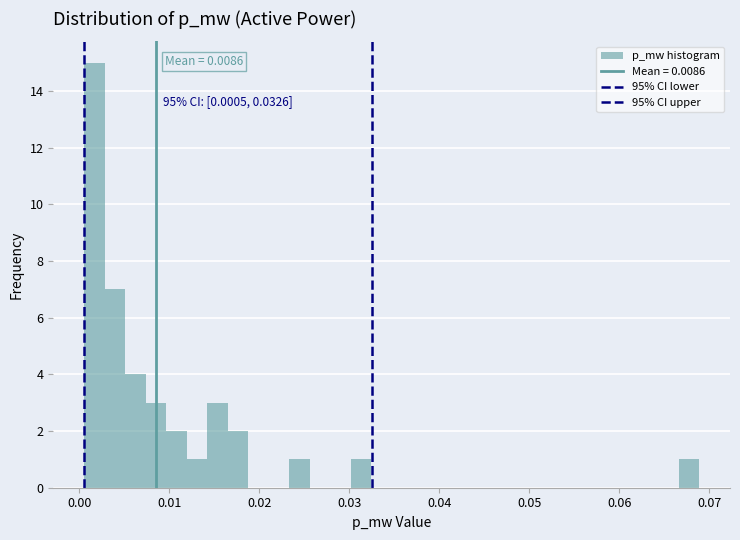

Read against the x-axis, roughly where is the centre of the tallest bar?

0.002